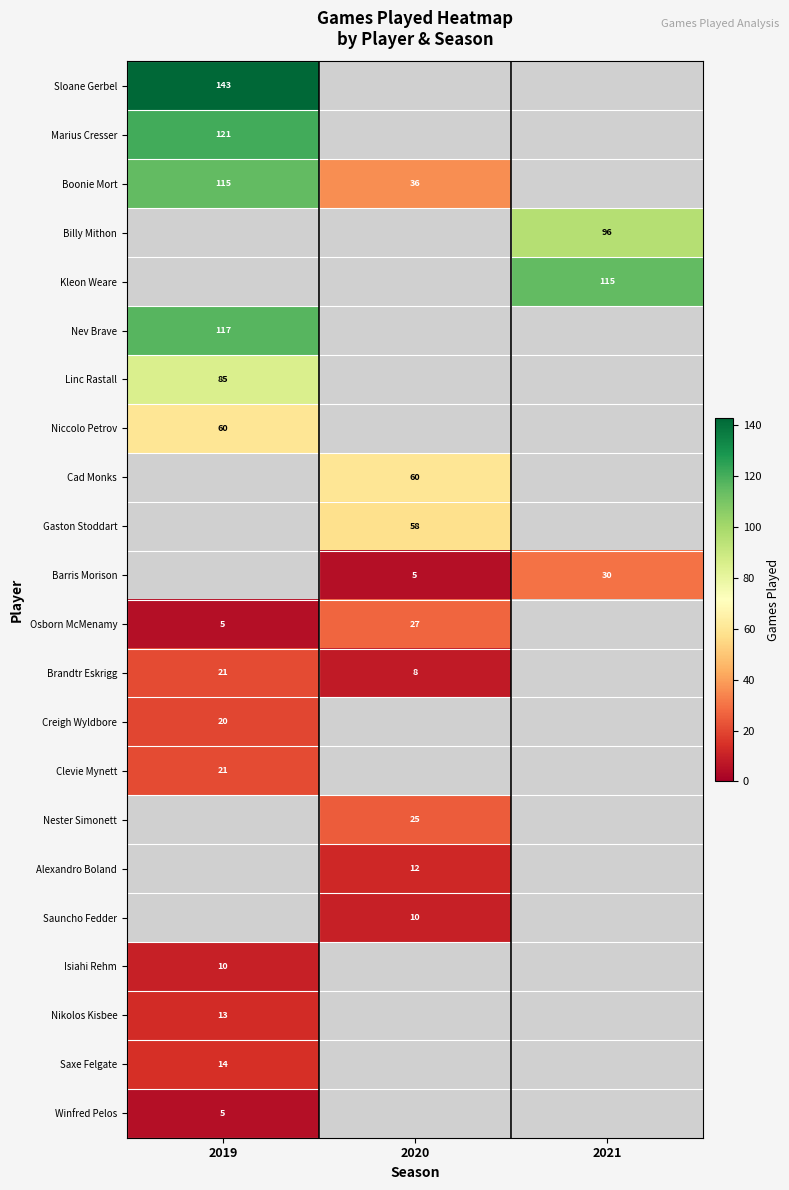

The value of Winfred Pelos at 2019 is 3. True or false?

False